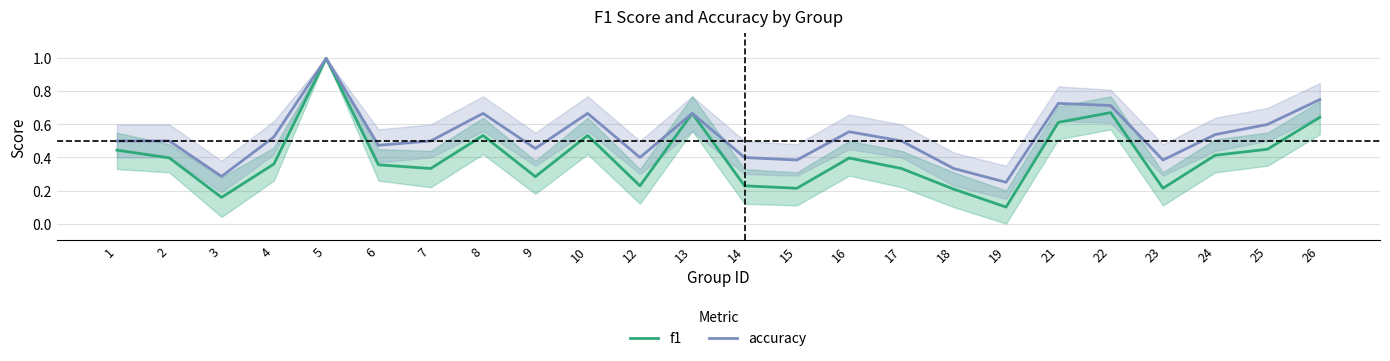

What is the spread (max minus min) of values at 26?

0.1